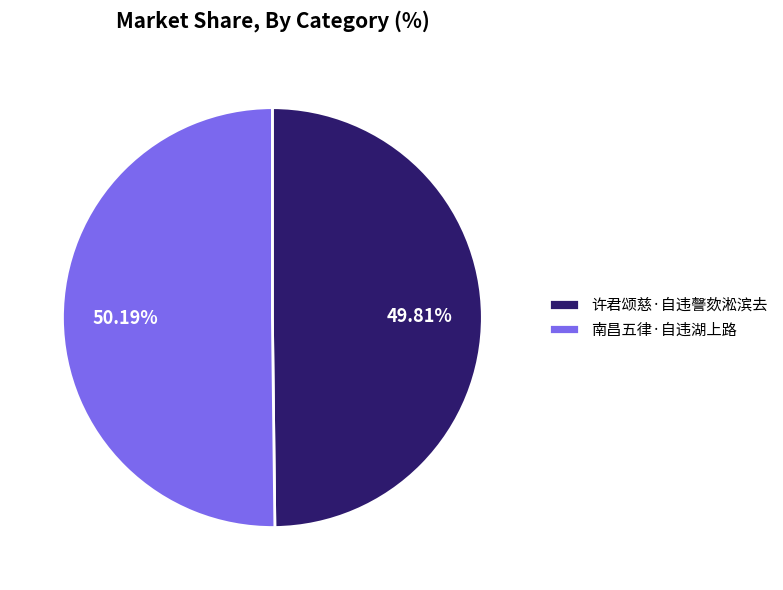

How many segments does this pie chart have?

2